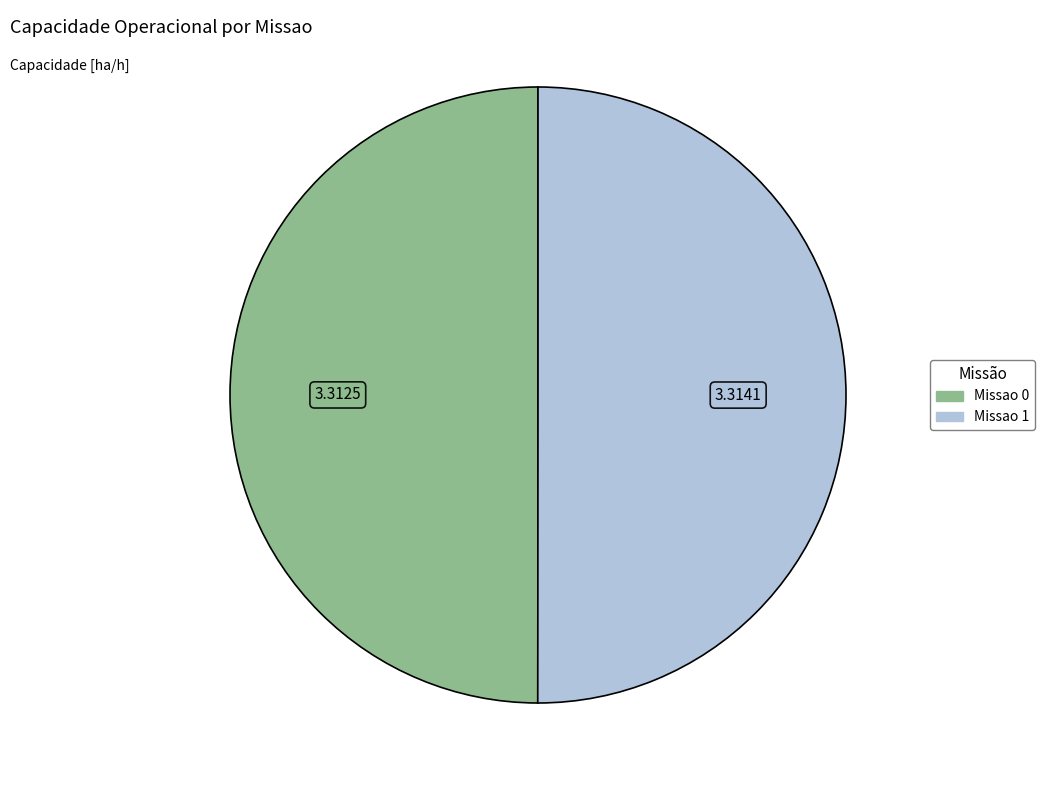

Is the sum of Missao 1 and Missao 0 greater than half?

Yes